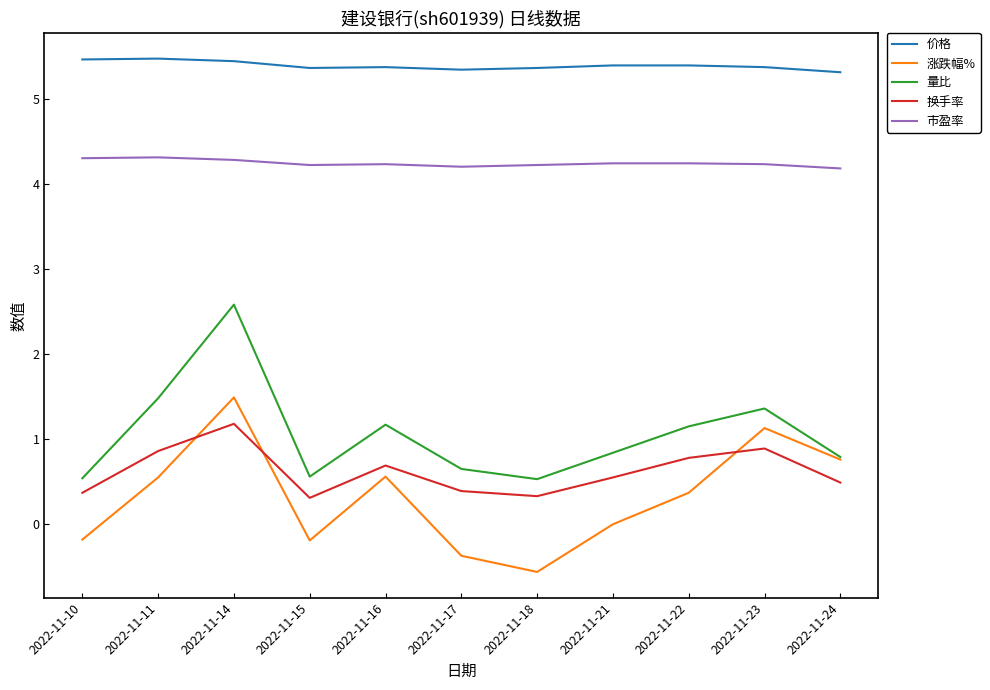

What is the sum of the 量比 values at 2022-11-16 and 2022-11-23?

2.5